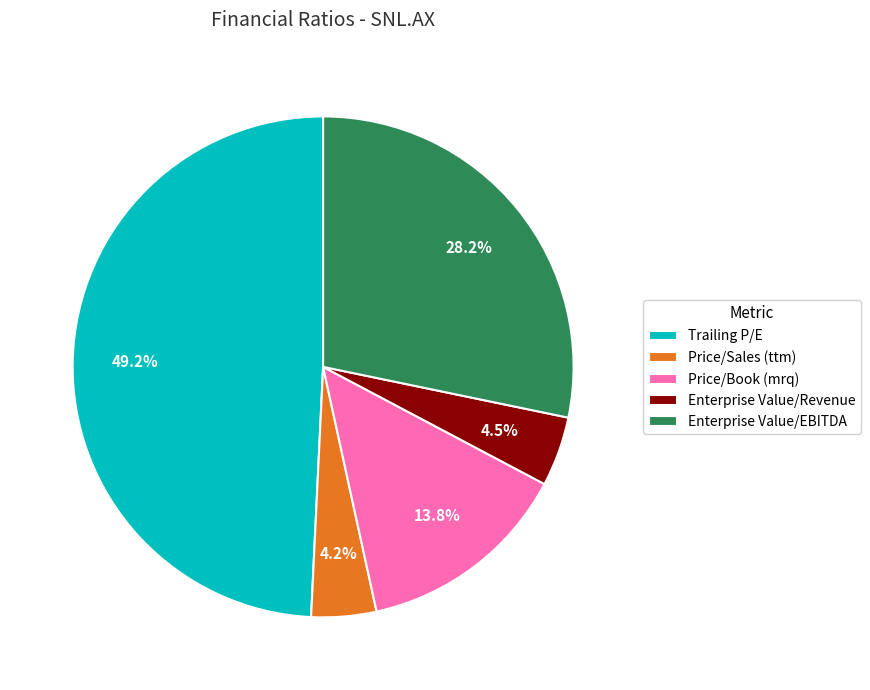

How many segments does this pie chart have?

5